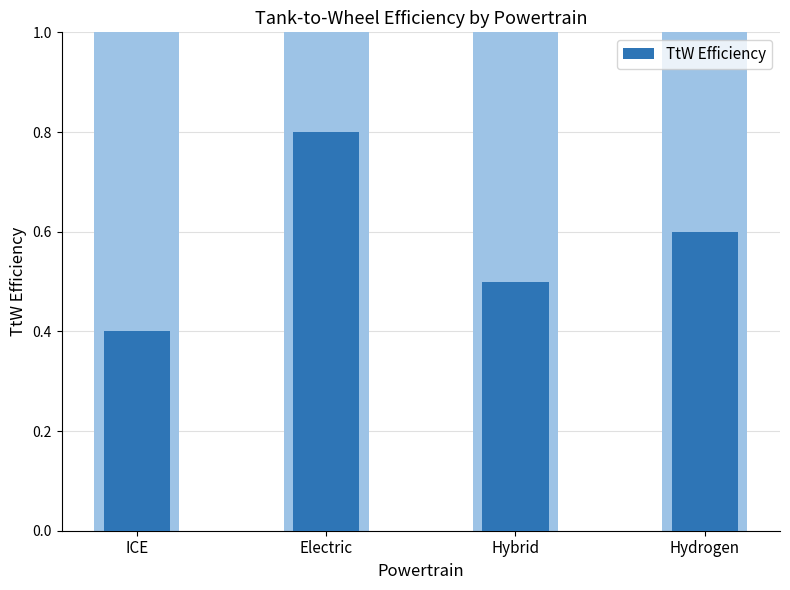

Reading left to right, list all the values displayed in this chart.

0.4	0.8	0.5	0.6